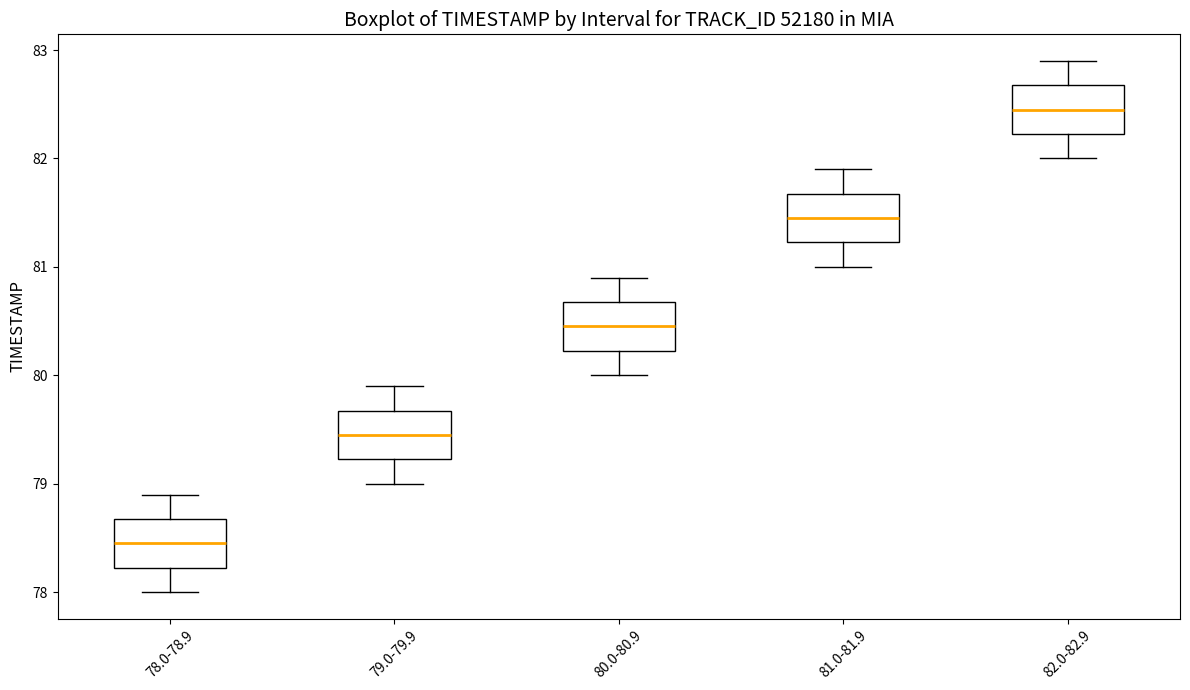

Where is the upper edge of the box for 81.0-81.9 on the y-axis? The values are not printed on the chart, so give them approximately, as read against the axis.

81.7